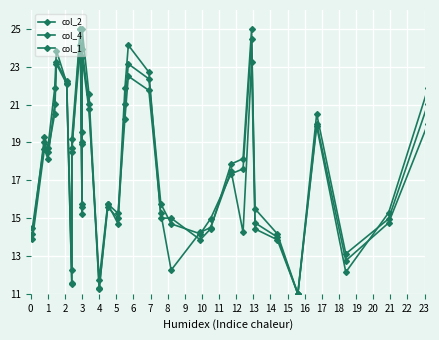

What is the difference between the maximum and minimum values in the col_1 series?

14.0